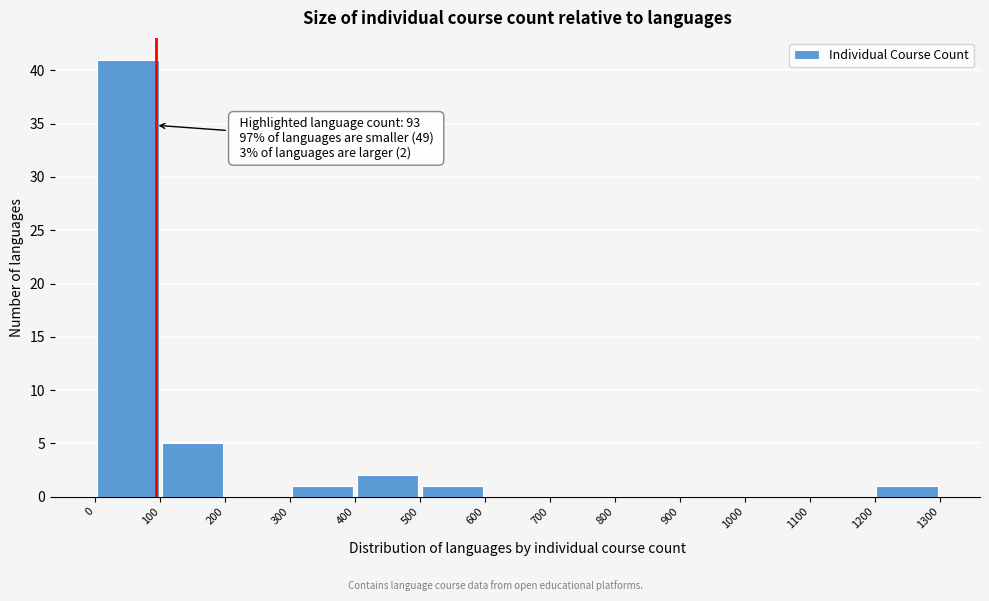

Which range on the x-axis has the tallest bar?

0 to 100